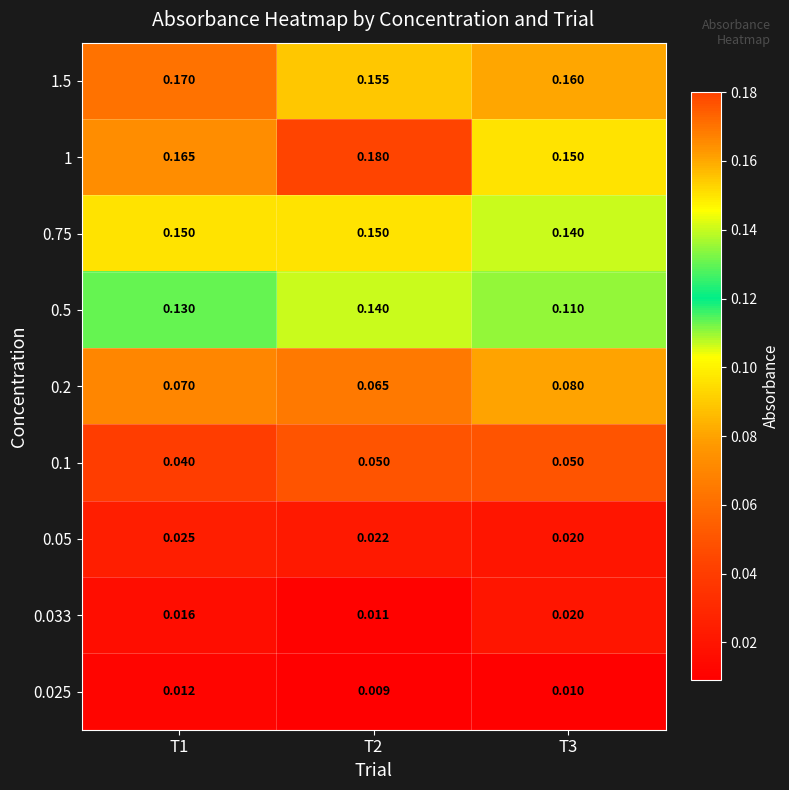

What is the total value across all series at T3?

0.7